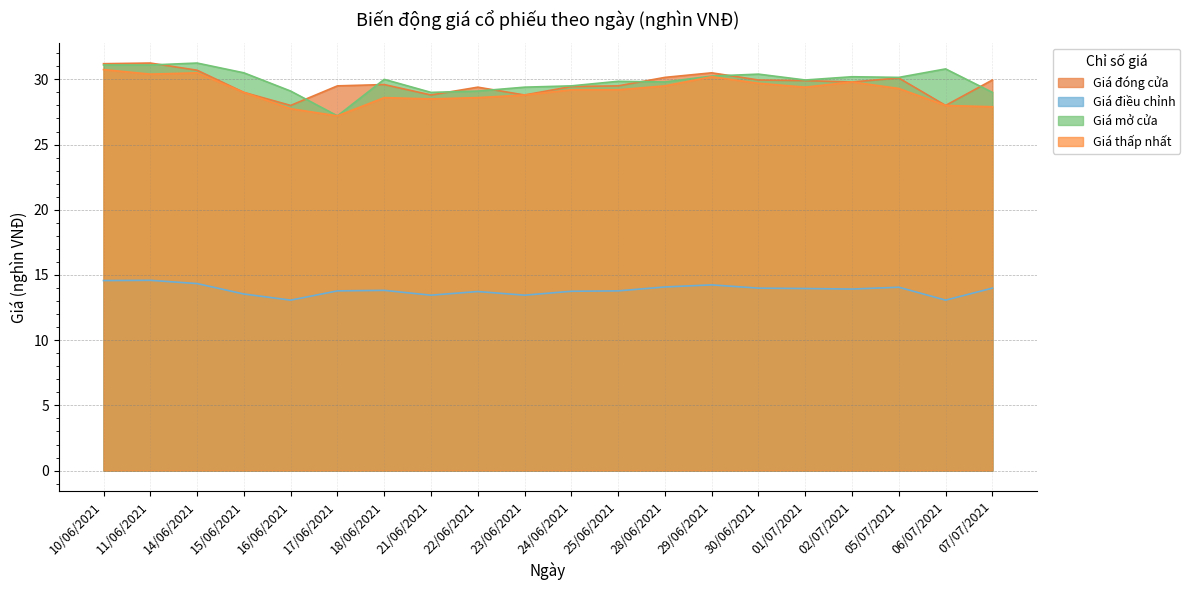

At which category is the sum across all series the highest?

10/06/2021